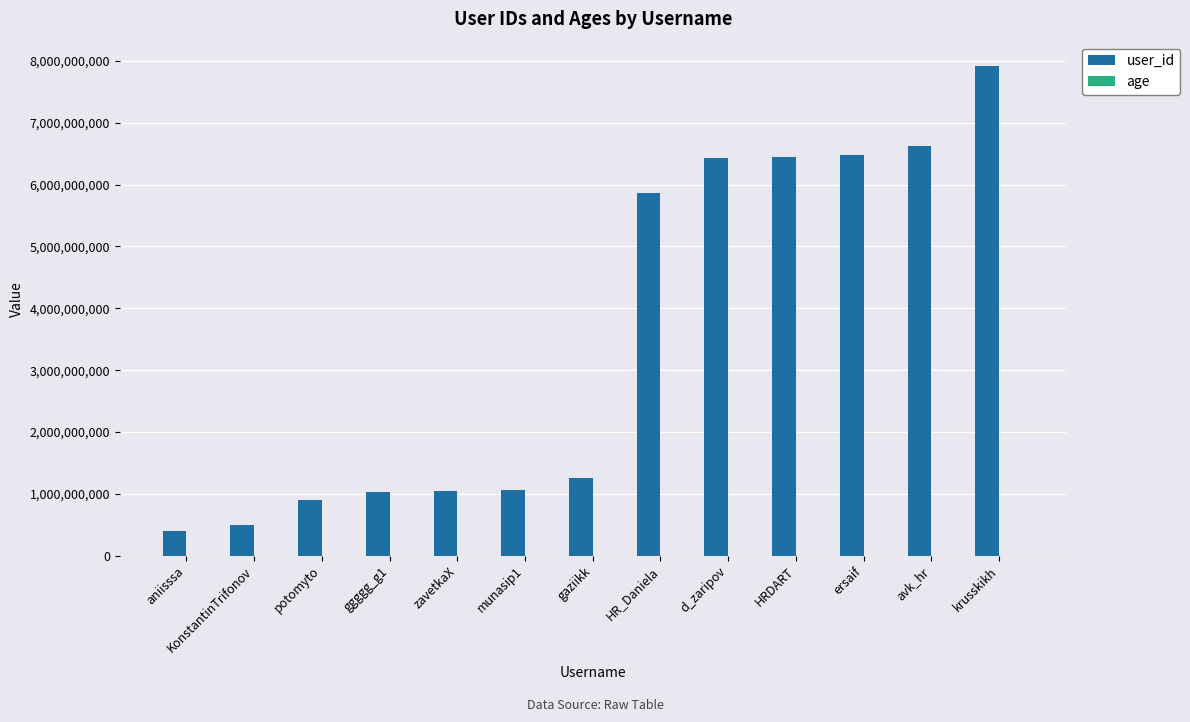

At which category is the sum across all series the highest?

krusskikh